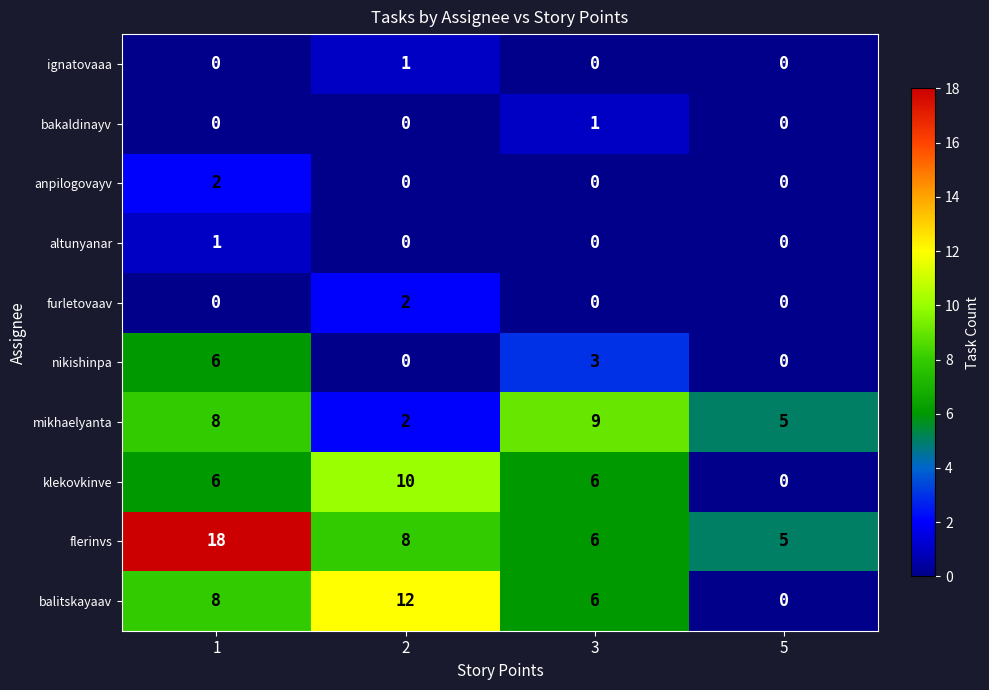

Which series has the largest total across all categories?

flerinvs